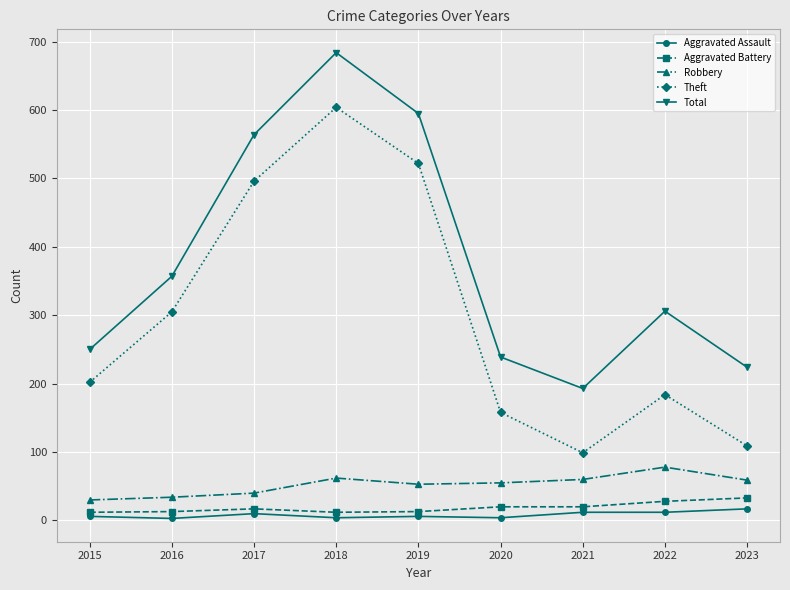

What is the approximate value of Aggravated Assault at 2015?

6